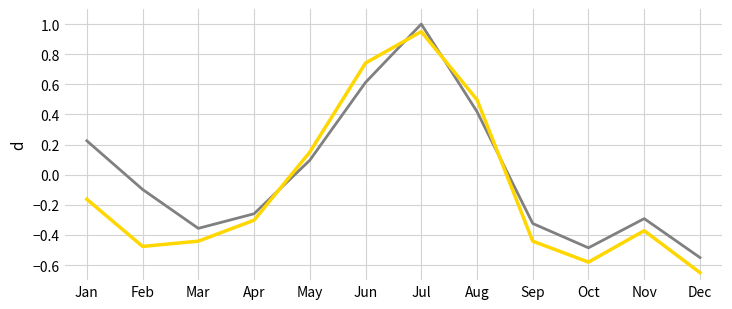

At which category is the sum across all series the highest?

Jul